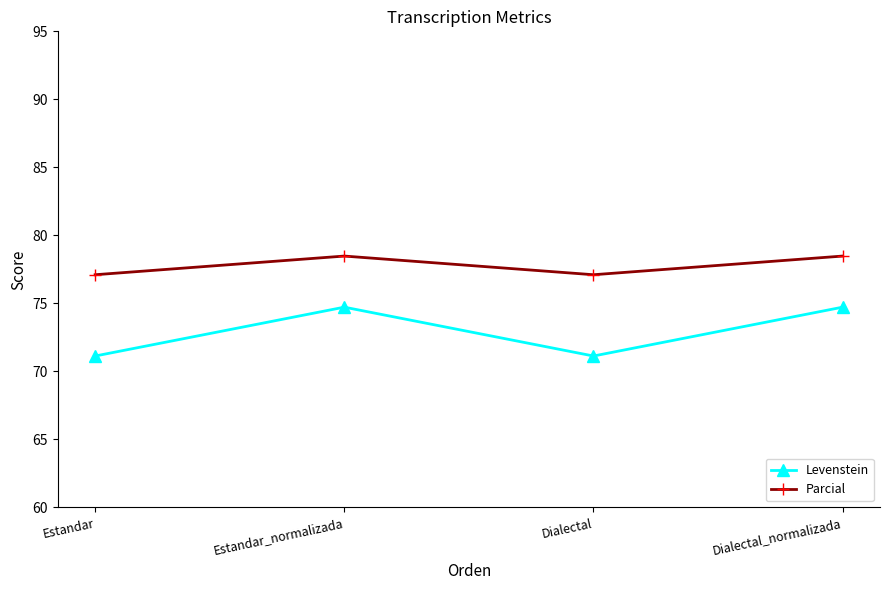

What is the value of the Parcial point at the 3rd from the left?

77.1